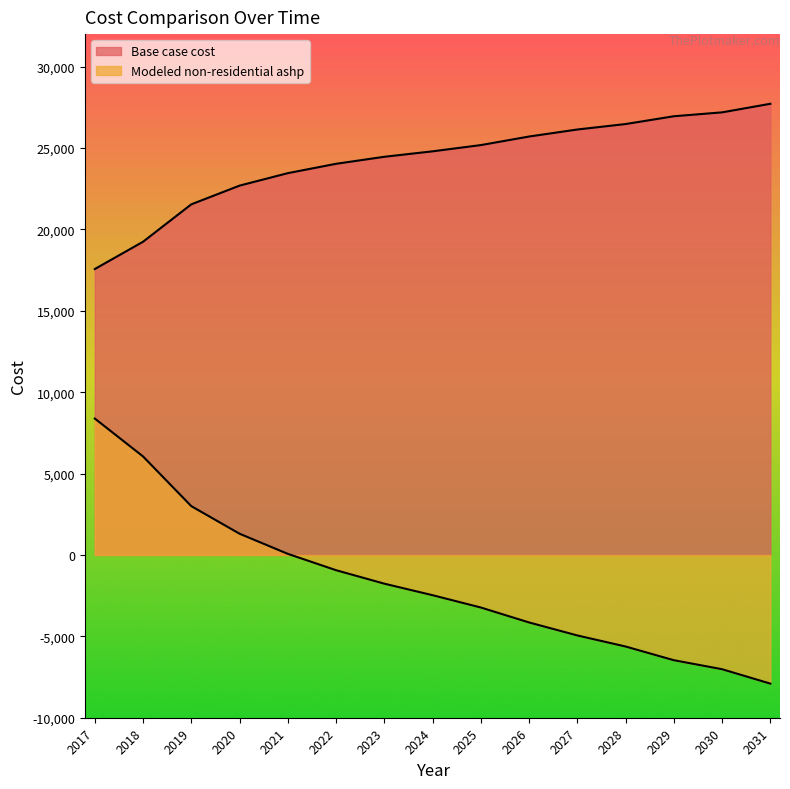

Rank the categories by Base case cost value from lowest to highest.

2017, 2018, 2019, 2020, 2021, 2022, 2023, 2024, 2025, 2026, 2027, 2028, 2029, 2030, 2031